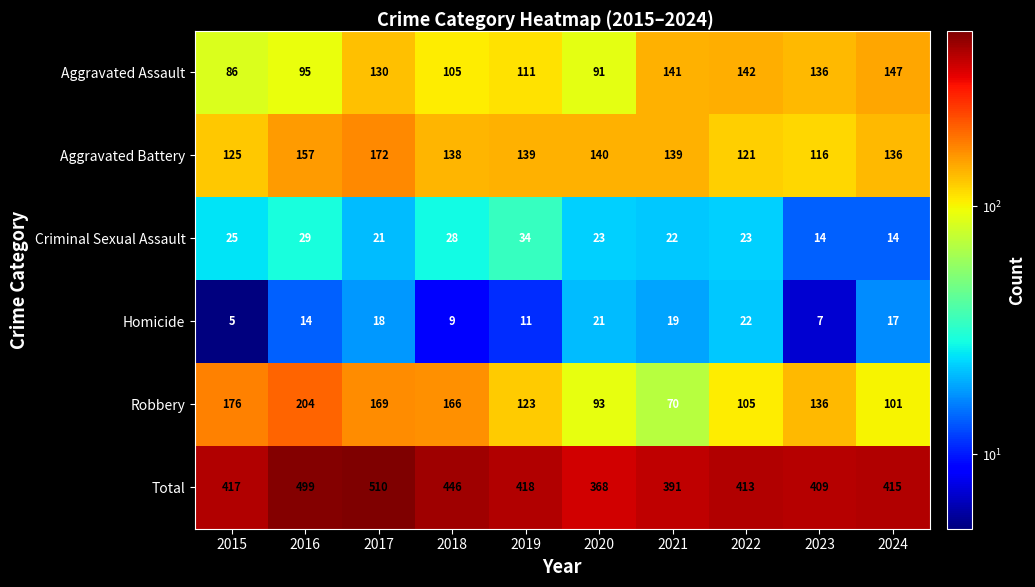

How many categories are shown in the chart?

10